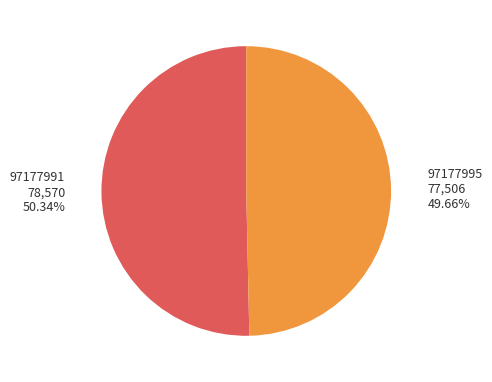

To the nearest percent, what is the difference between the 97177991 and 97177995 slice percentages?

1%